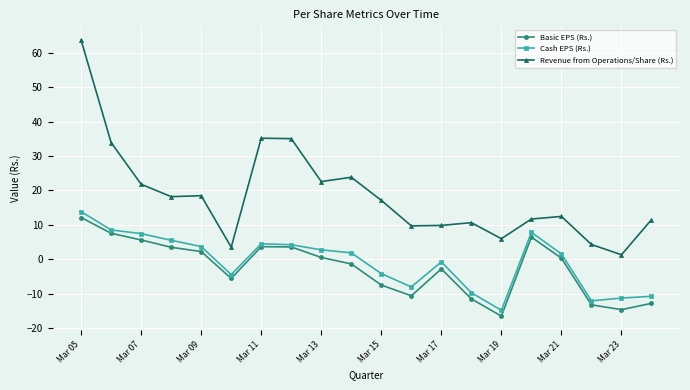

Which series has the largest total across all categories?

Revenue from Operations/Share (Rs.)